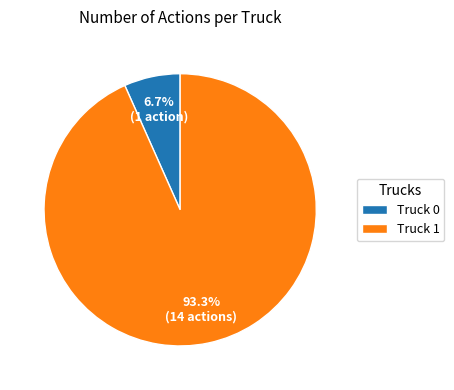

True or false: Truck 0 accounts for 1% of the total.

False